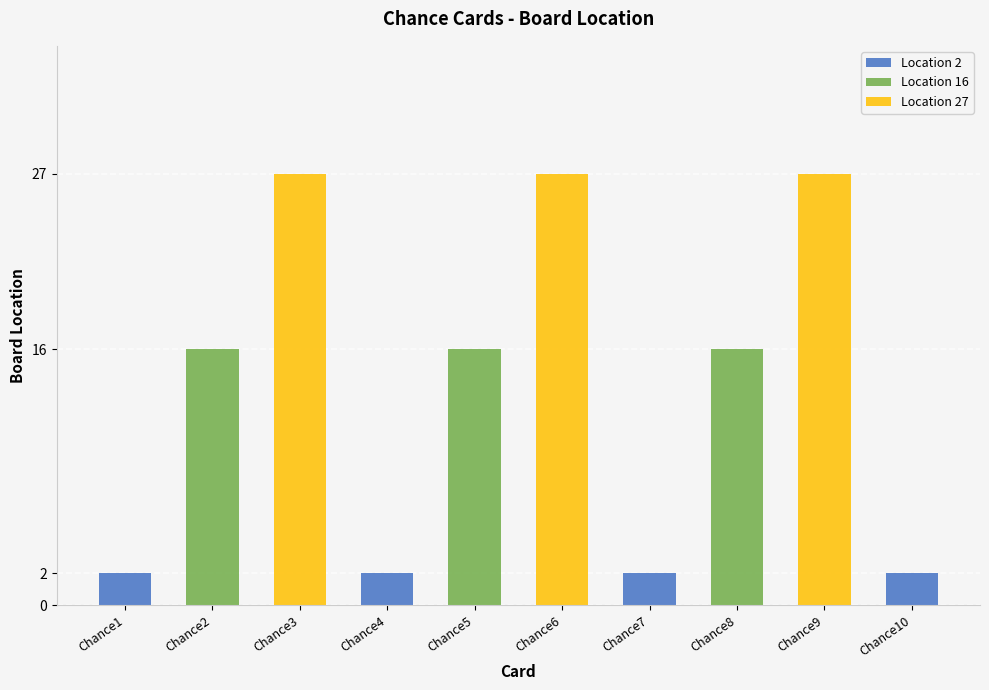

List the labels in order of Location 27 value, largest first.

Chance3, Chance6, Chance9, Chance1, Chance2, Chance4, Chance5, Chance7, Chance8, Chance10